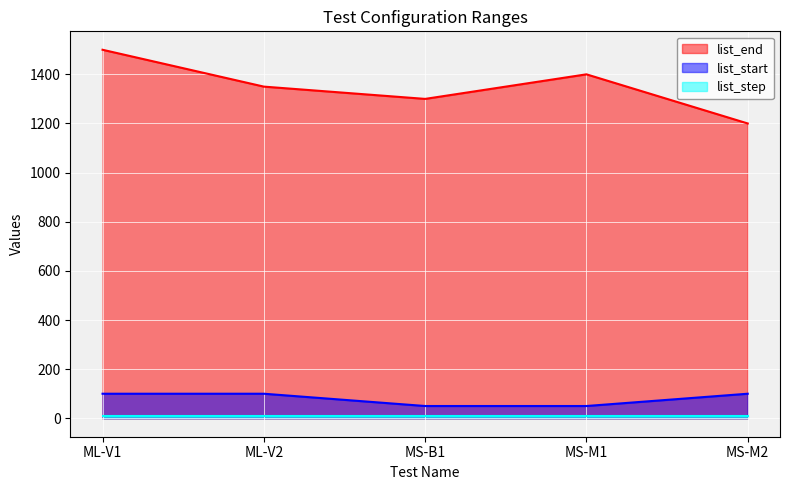

What is the difference between the maximum and second lowest values in the list_start series?

50